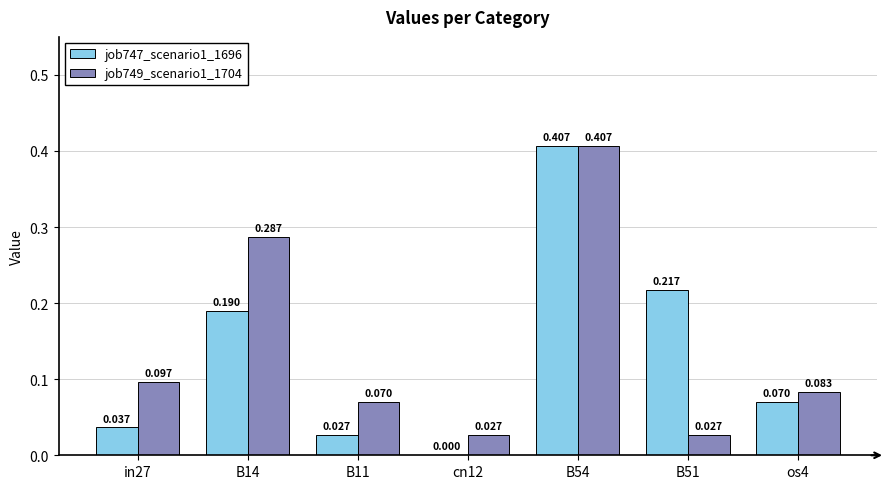

Read the job749_scenario1_1704 value at os4.

0.1